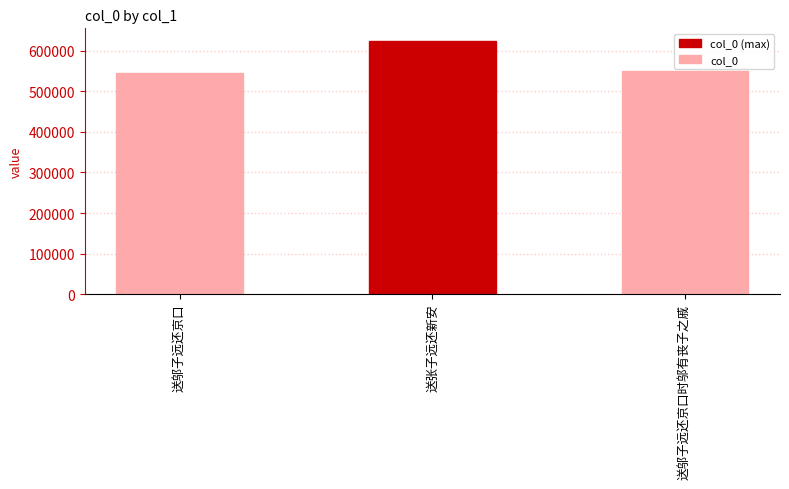

What is the difference between the values at 送邬子远还京口时邬有丧子之戚 and 送邬子远还京口?

6717